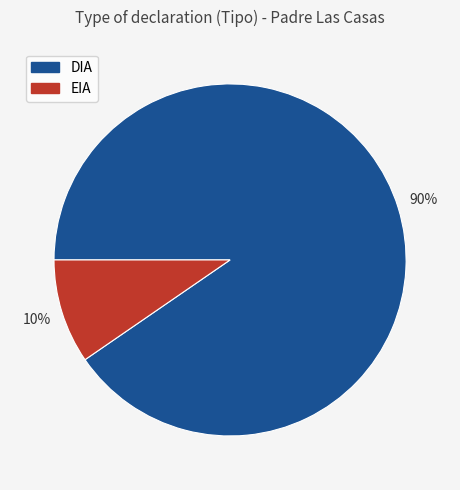

Between DIA and EIA, which is larger?

DIA